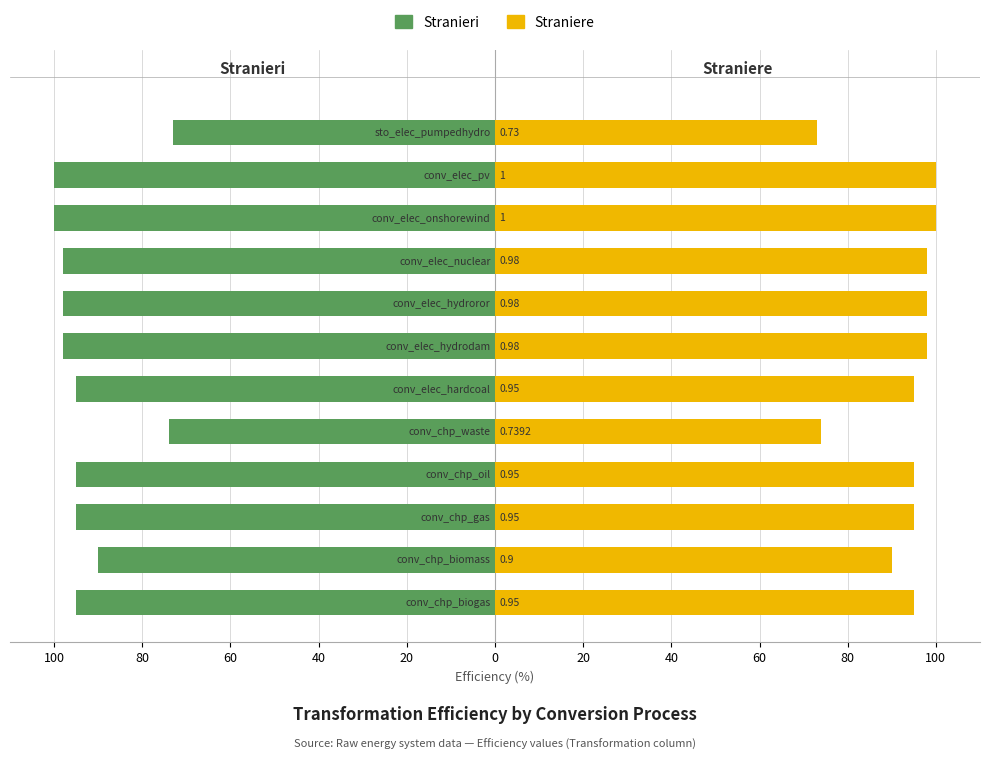

How many data points in Straniere are above 95?

5